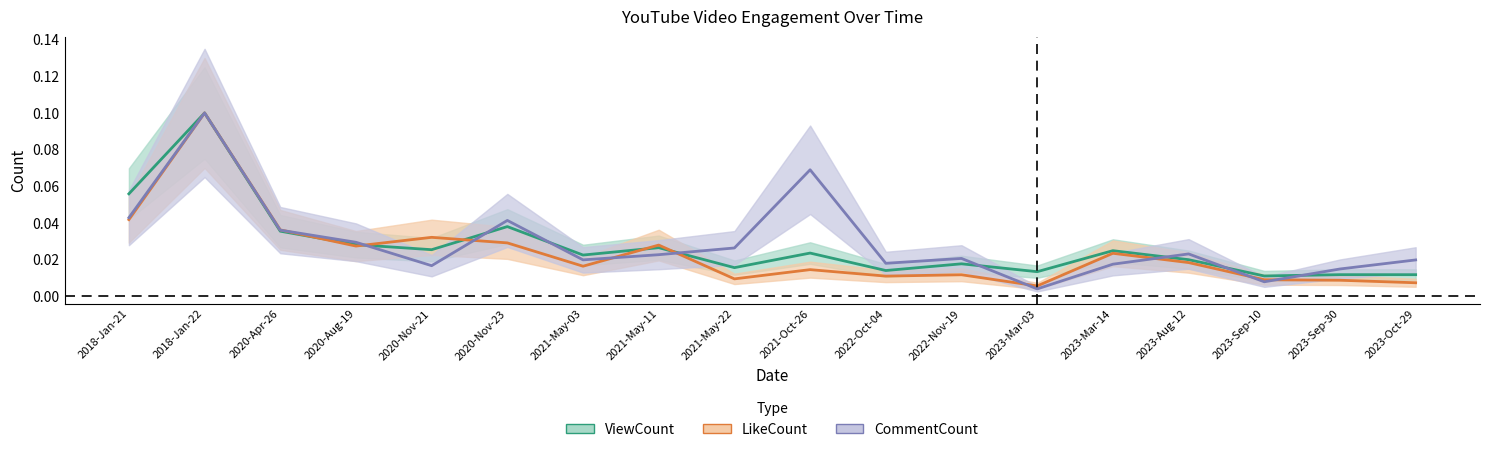

Reading left to right, extract all data points from this chart.

ViewCount: 0.1	0.1	0.0	0.0	0.0	0.0	0.0	0.0	0.0	0.0	0.0	0.0	0.0	0.0	0.0	0.0	0.0	0.0
LikeCount: 0.0	0.1	0.0	0.0	0.0	0.0	0.0	0.0	0.0	0.0	0.0	0.0	0.0	0.0	0.0	0.0	0.0	0.0
CommentCount: 0.0	0.1	0.0	0.0	0.0	0.0	0.0	0.0	0.0	0.1	0.0	0.0	0.0	0.0	0.0	0.0	0.0	0.0